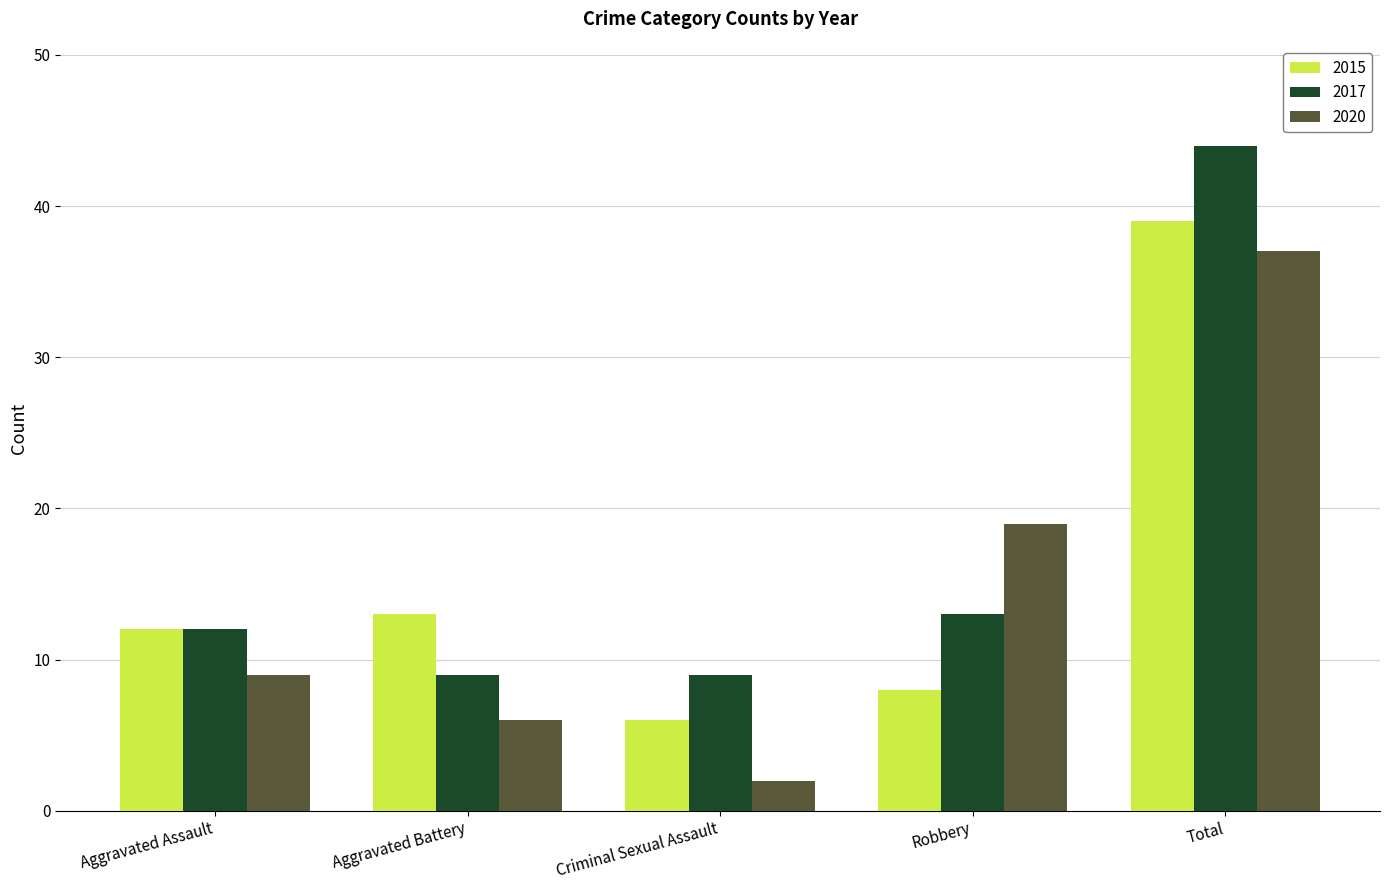

Reading left to right, transcribe all the data shown in this chart.

2015: 12	13	6	8	39
2017: 12	9	9	13	44
2020: 9	6	2	19	37